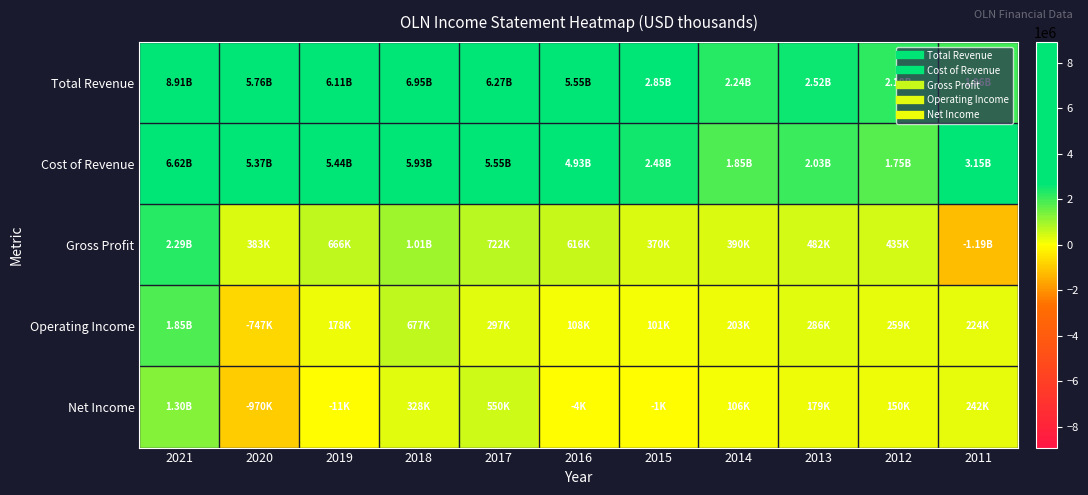

Which series has the widest spread of values?

Total Revenue